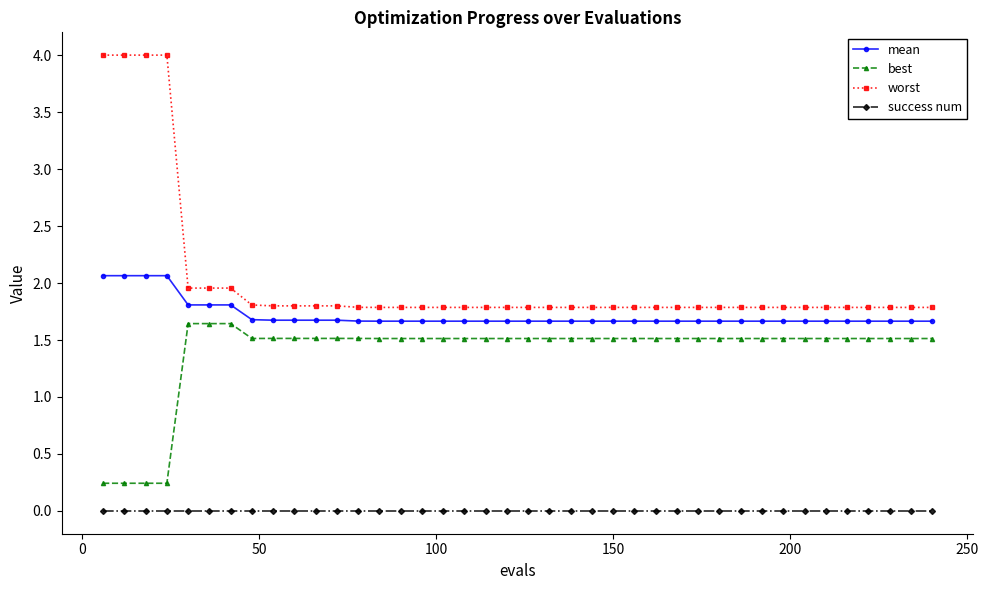

True or false: success num and mean cross at least once.

False